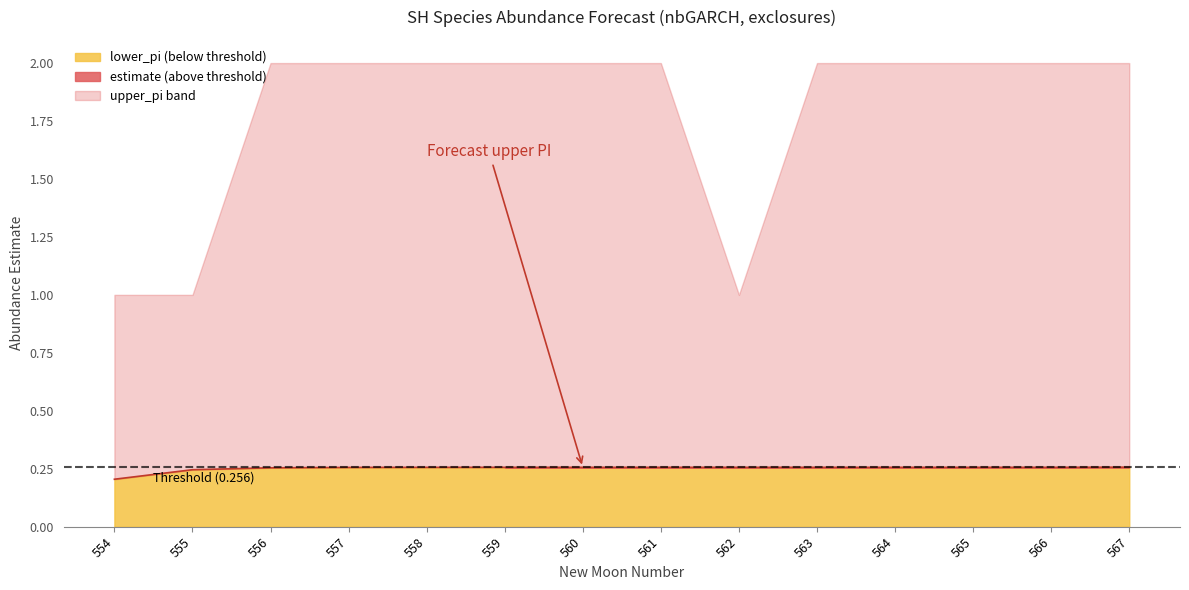

At which category does the chart reach its minimum across all series?

554